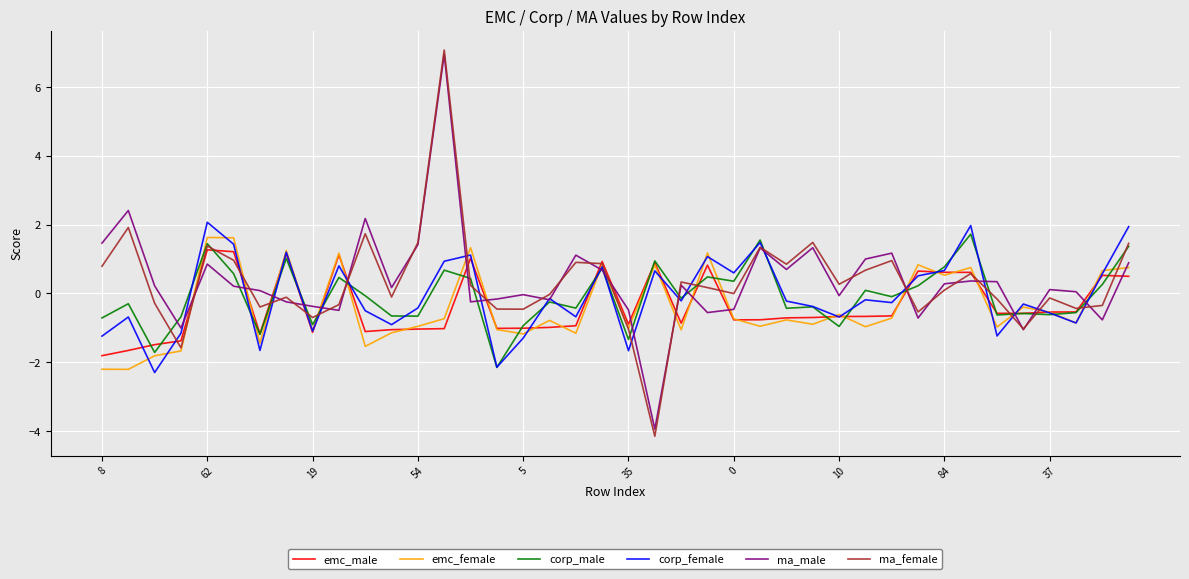

Which series has the largest range (max minus min)?

ma_female